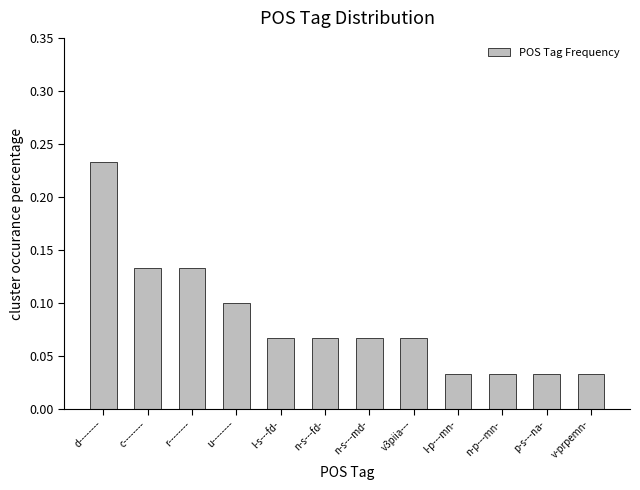

What is the label of the 2nd bar from the right?

p-s---na-